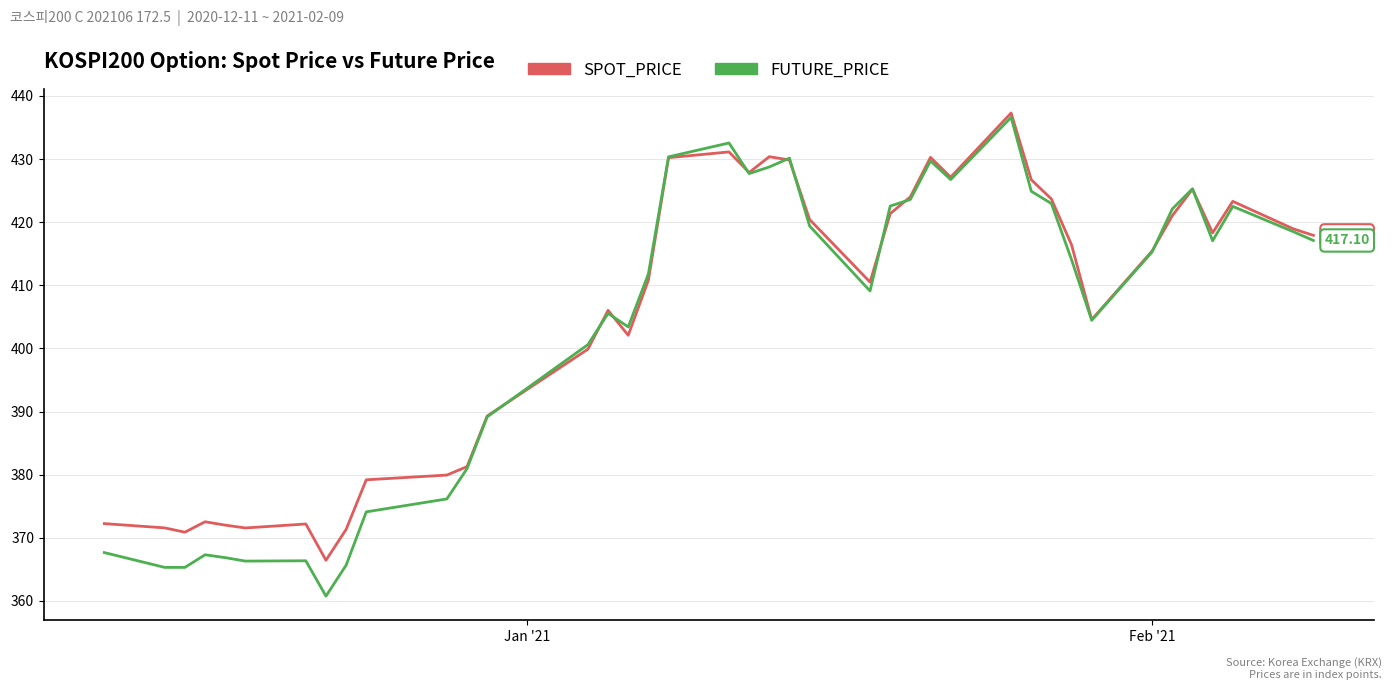

How many times do SPOT_PRICE and FUTURE_PRICE cross each other?

10